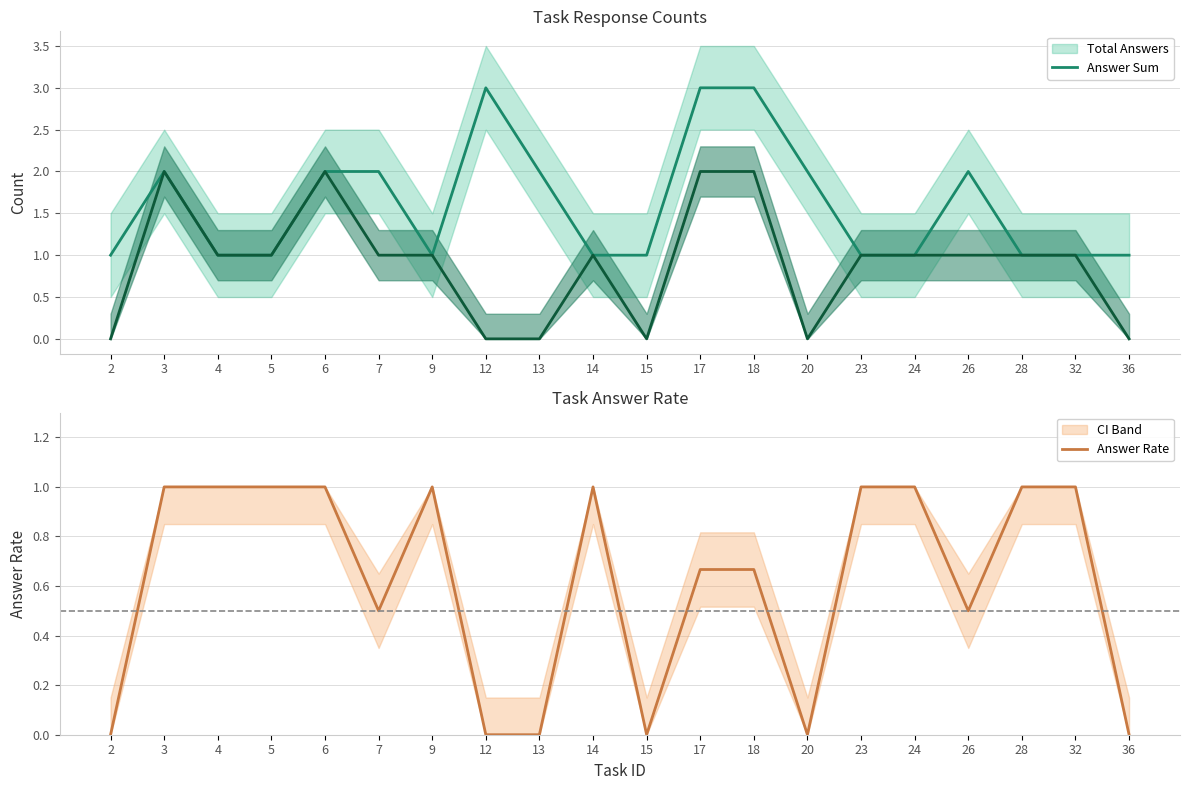

Between 5 and 6, which is larger?

6